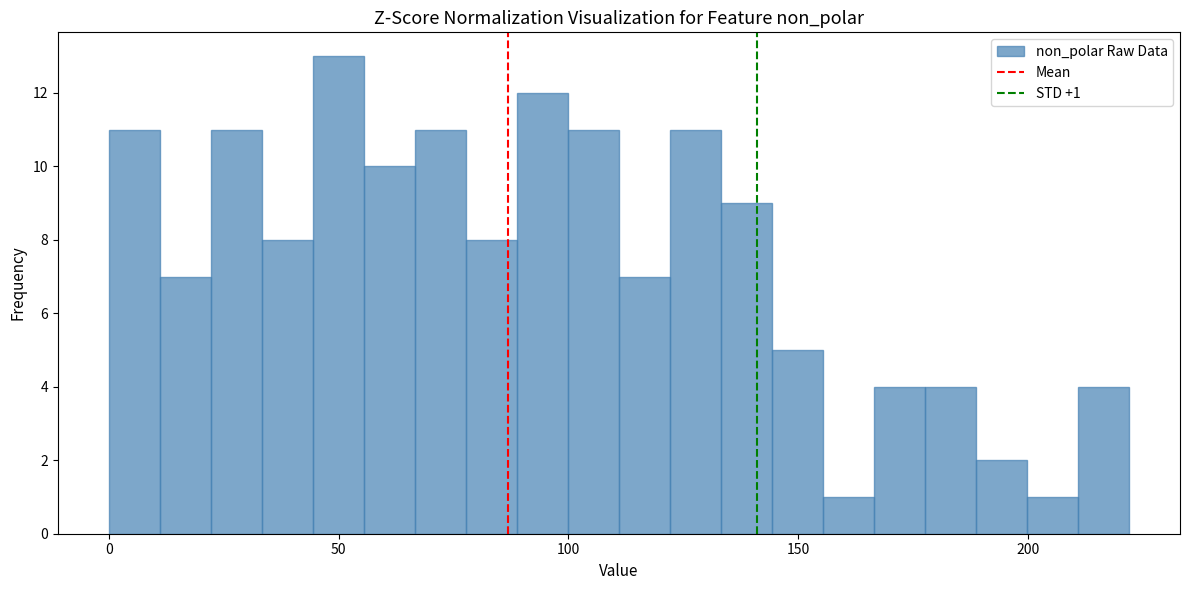

Read against the x-axis, roughly where is the centre of the tallest bar?

50